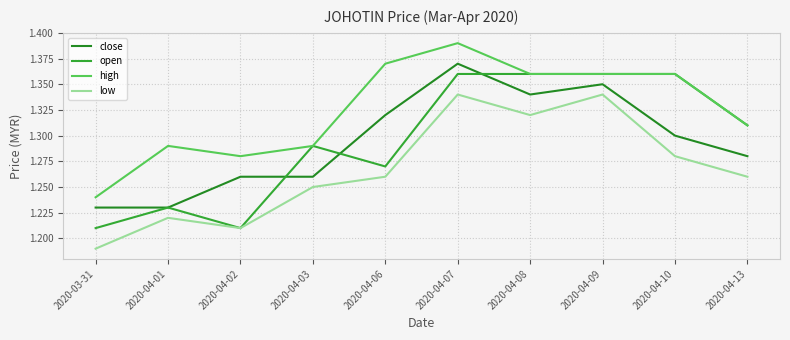

Reading right to left, list all the values displayed in this chart.

close: 1.3	1.3	1.4	1.3	1.4	1.3	1.3	1.3	1.2	1.2
open: 1.3	1.4	1.4	1.4	1.4	1.3	1.3	1.2	1.2	1.2
high: 1.3	1.4	1.4	1.4	1.4	1.4	1.3	1.3	1.3	1.2
low: 1.3	1.3	1.3	1.3	1.3	1.3	1.2	1.2	1.2	1.2